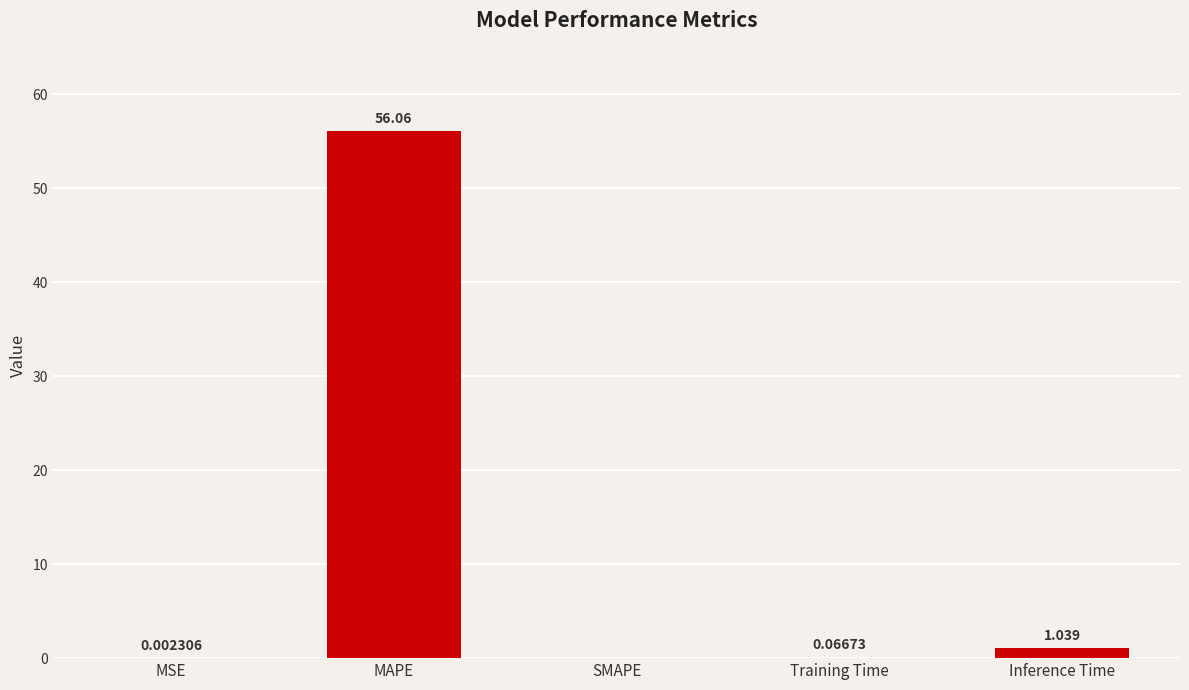

Which category has the highest value across all series?

MAPE